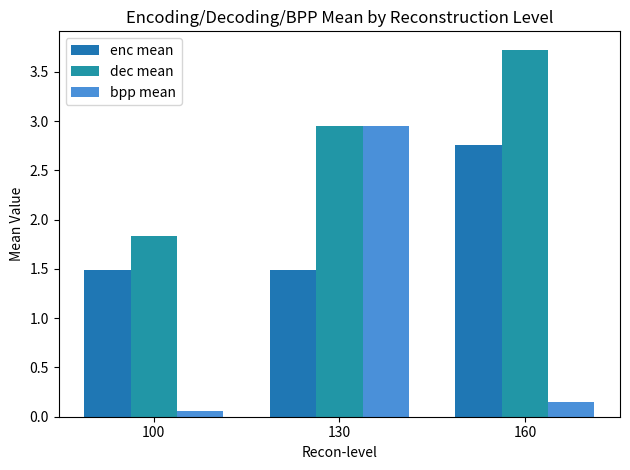

Where does the dec mean series first go above 2?

130